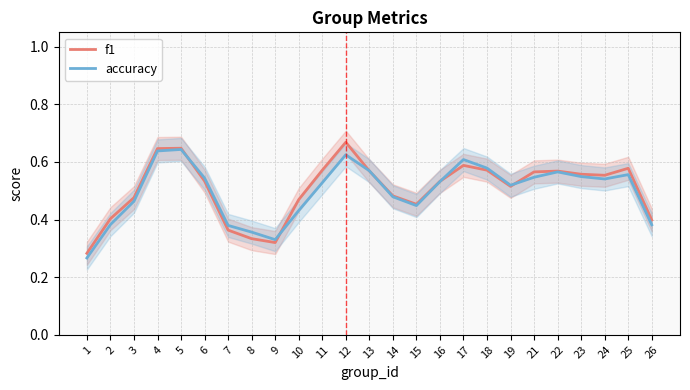

True or false: accuracy and f1 cross at least once.

True